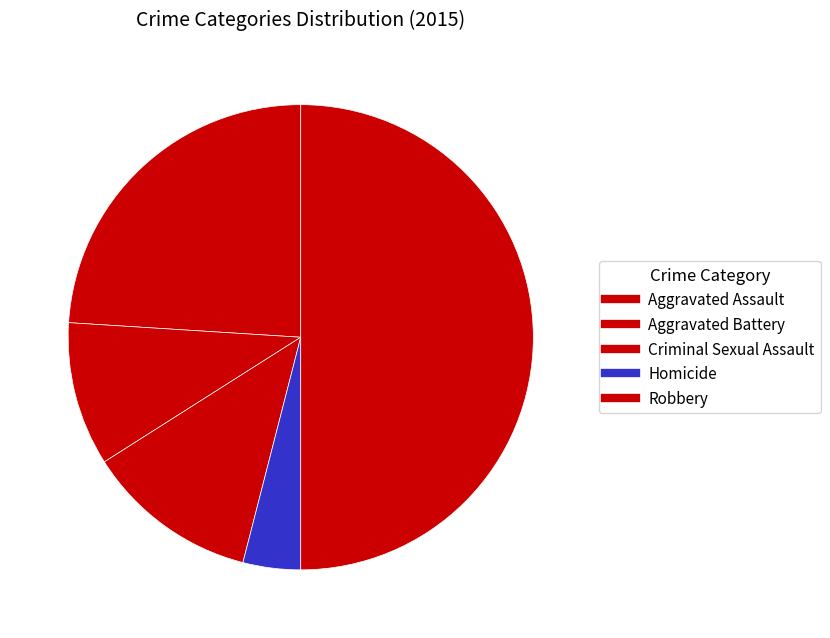

Count the number of slices in the pie.

5